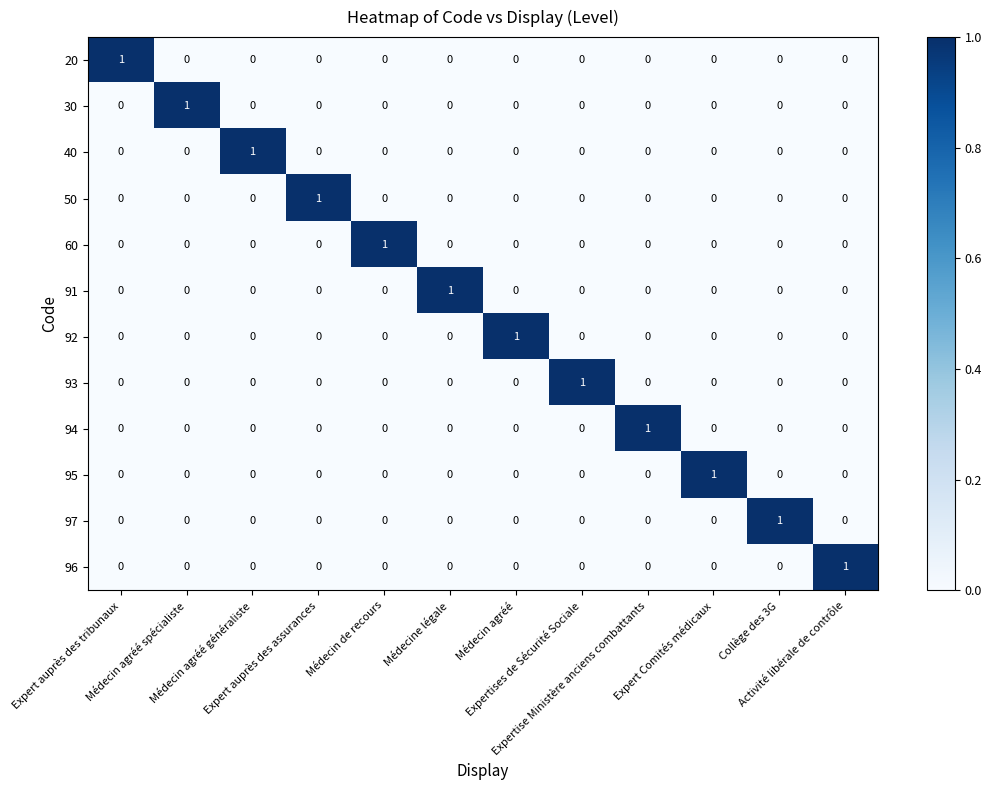

At which category is the sum across all series the highest?

Expert auprès des tribunaux